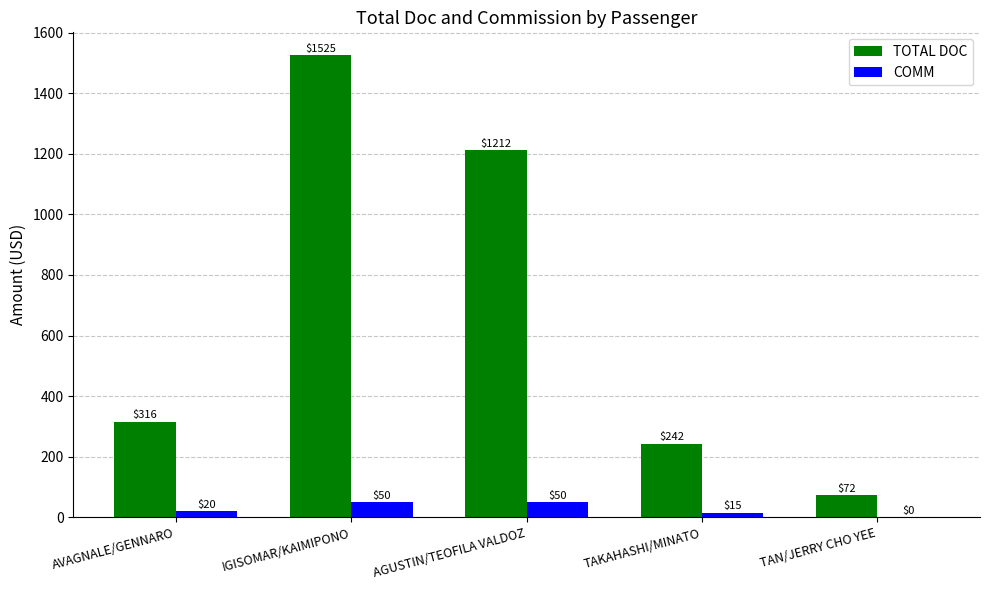

True or false: COMM has a value of 0 at TAN/JERRY CHO YEE.

True